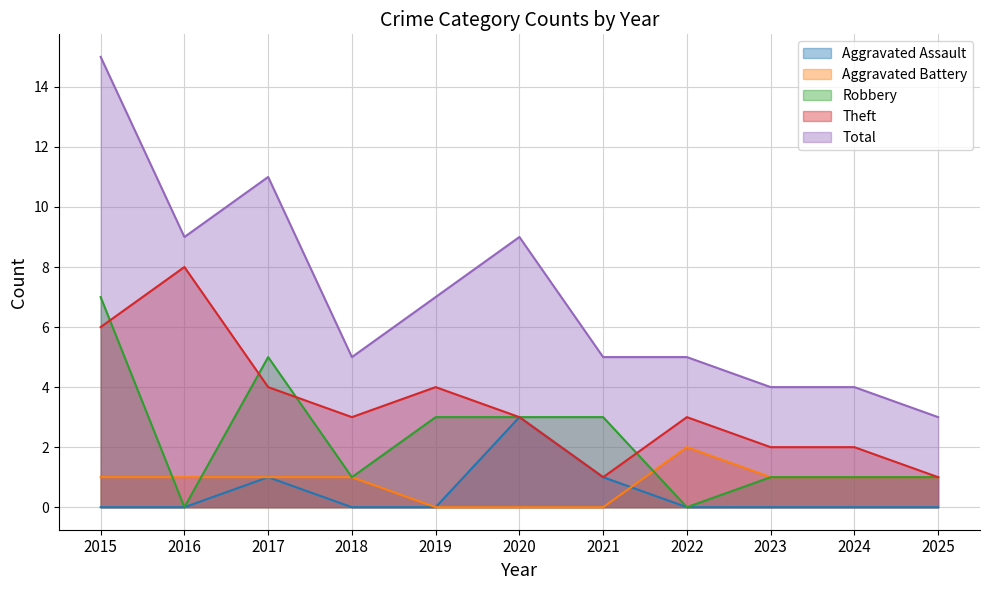

Read the Aggravated Assault value at 2017.

1